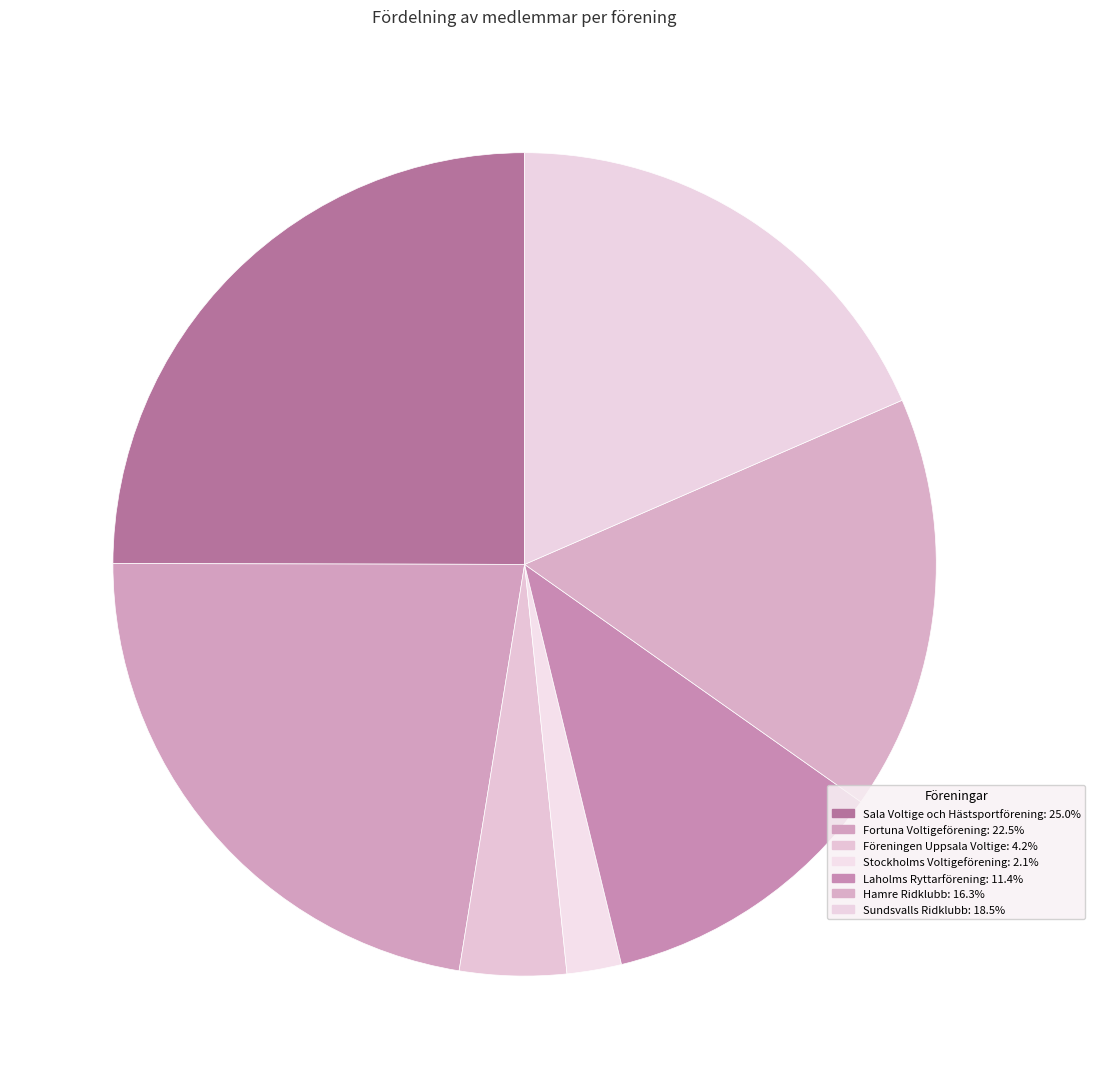

How many slices are in this pie chart?

7